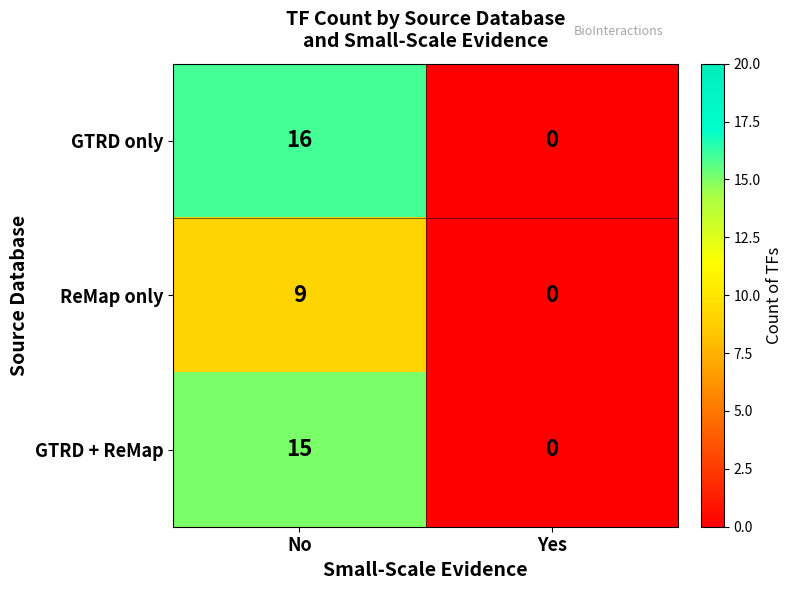

Which category has the lowest value across all series?

Yes